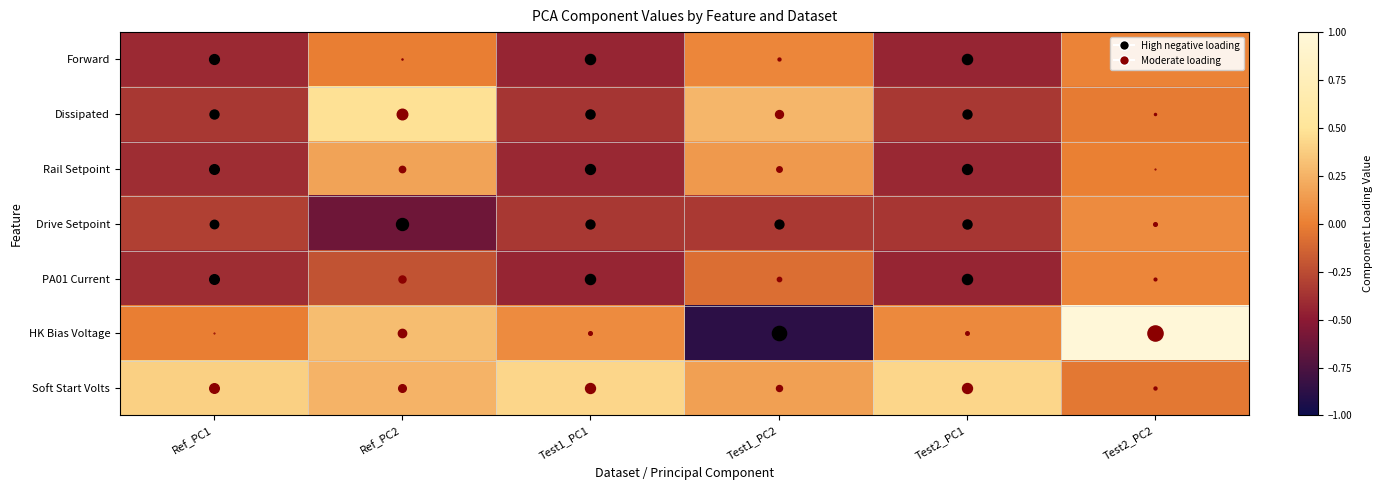

At which category does the chart reach its minimum across all series?

Test1_PC2